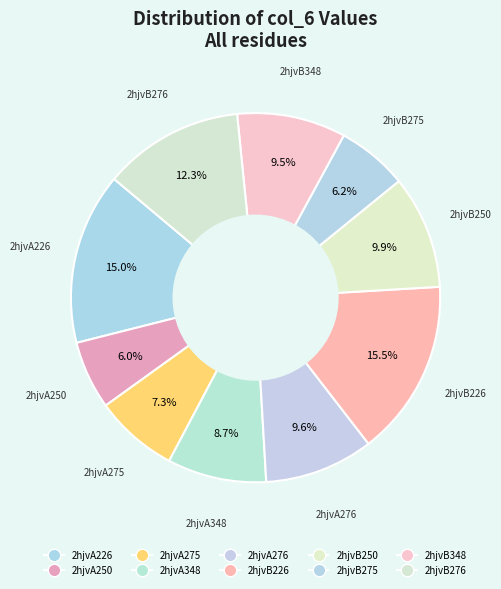

What percentage is the 2hjvB250 slice, to the nearest percent?

10%